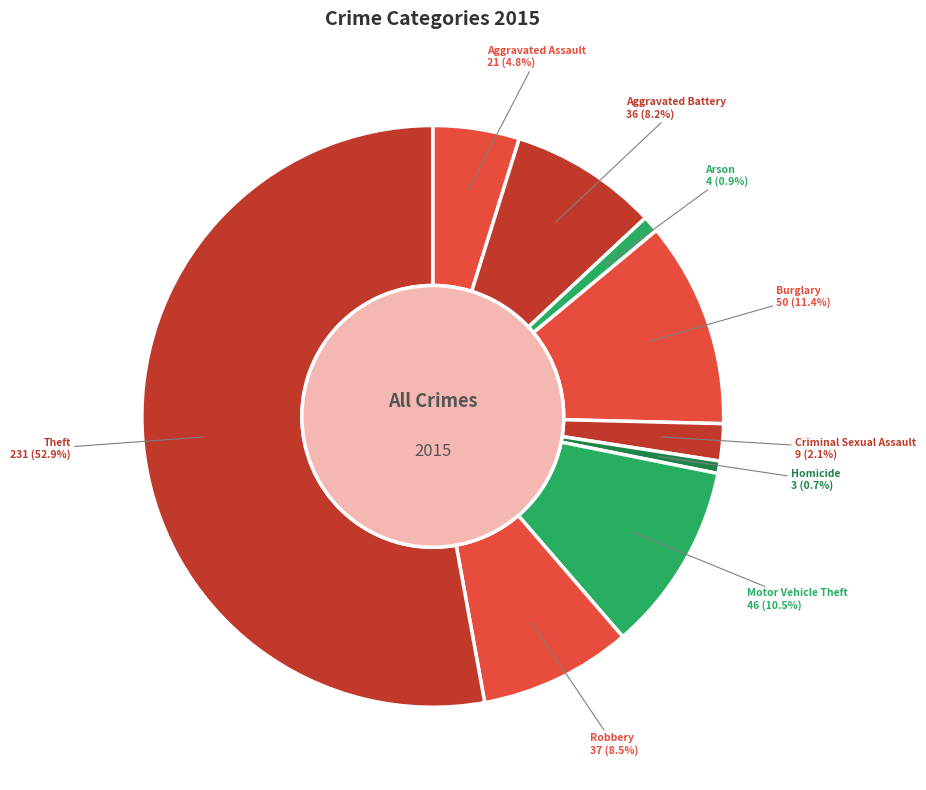

How many slices are in this pie chart?

9